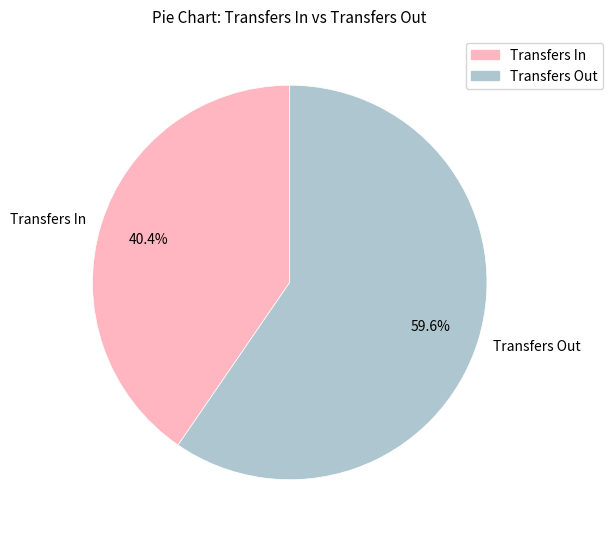

To the nearest percent, what is the difference between the largest and smallest slice percentages?

19%